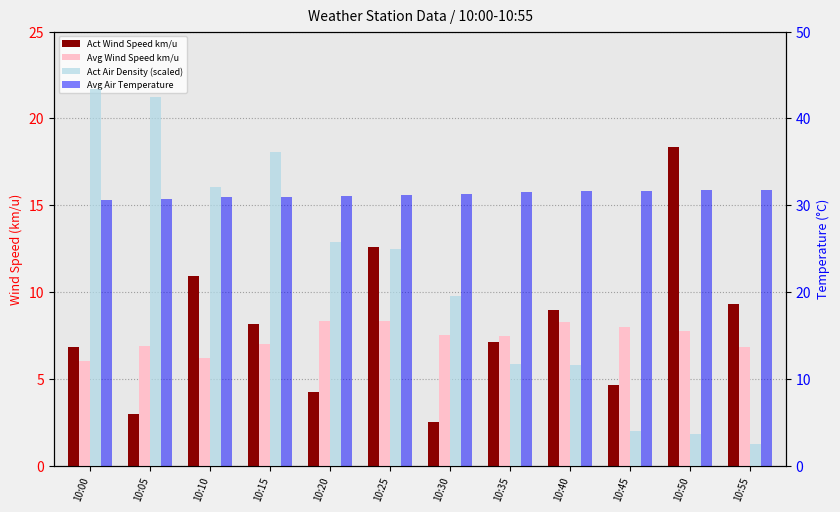

Reading left to right, extract all data points from this chart.

Act Wind Speed km/u: 10:00=6.9	10:05=2.9	10:10=10.9	10:15=8.1	10:20=4.3	10:25=12.6	10:30=2.5	10:35=7.1	10:40=9.0	10:45=4.7	10:50=18.3	10:55=9.3
Avg Wind Speed km/u: 10:00=6.0	10:05=6.9	10:10=6.2	10:15=7.0	10:20=8.3	10:25=8.3	10:30=7.5	10:35=7.4	10:40=8.3	10:45=8.0	10:50=7.7	10:55=6.8
Act Air Density (scaled): 10:00=43.4	10:05=42.5	10:10=32.1	10:15=36.2	10:20=25.8	10:25=24.9	10:30=19.5	10:35=11.7	10:40=11.6	10:45=4.0	10:50=3.6	10:55=2.5
Avg Air Temperature: 10:00=30.6	10:05=30.7	10:10=31.0	10:15=31.0	10:20=31.0	10:25=31.1	10:30=31.3	10:35=31.5	10:40=31.6	10:45=31.6	10:50=31.8	10:55=31.7